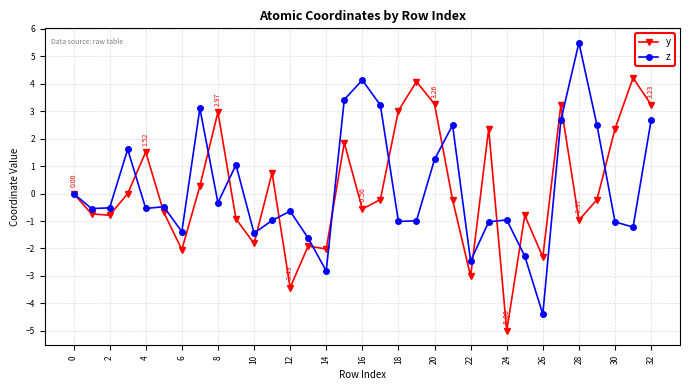

After their last crossing, which series has the higher values: z or y?

y